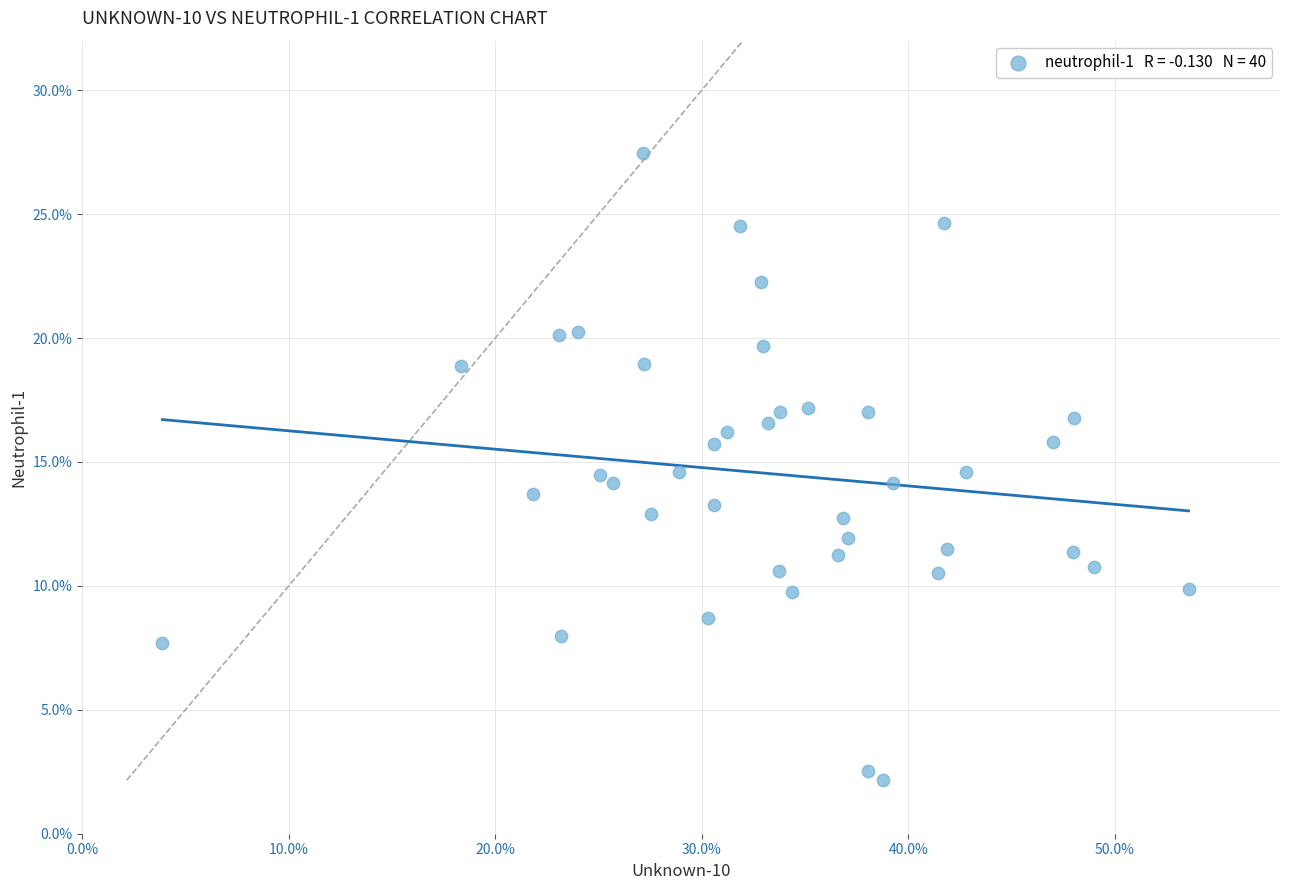

What is the range of X values (max minus min)?

49.7